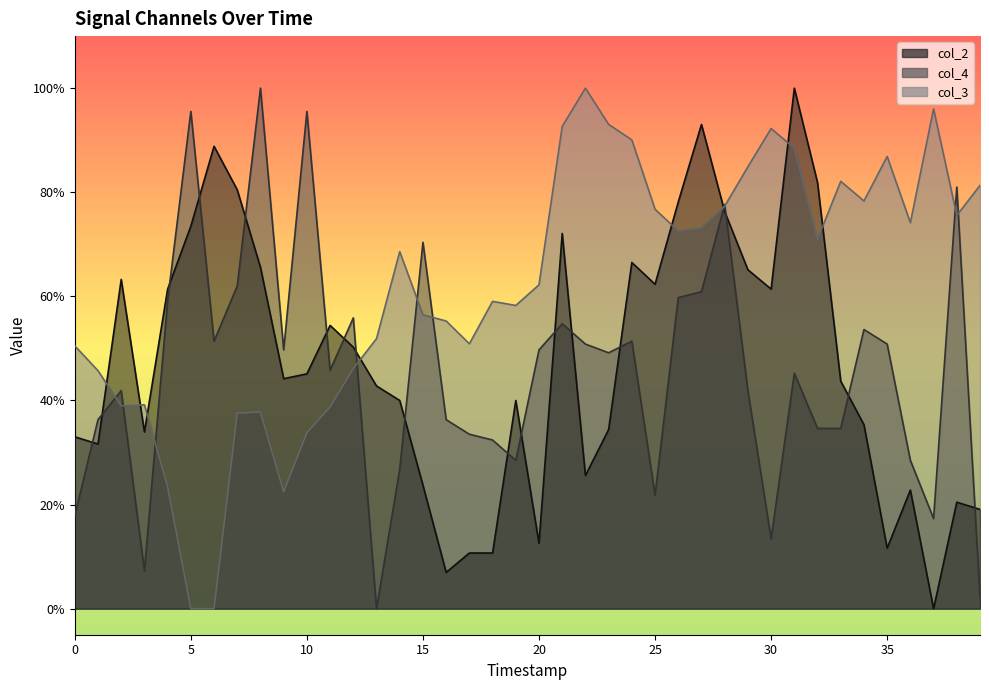

True or false: col_2 has more than 2 points higher than both neighbors.

True